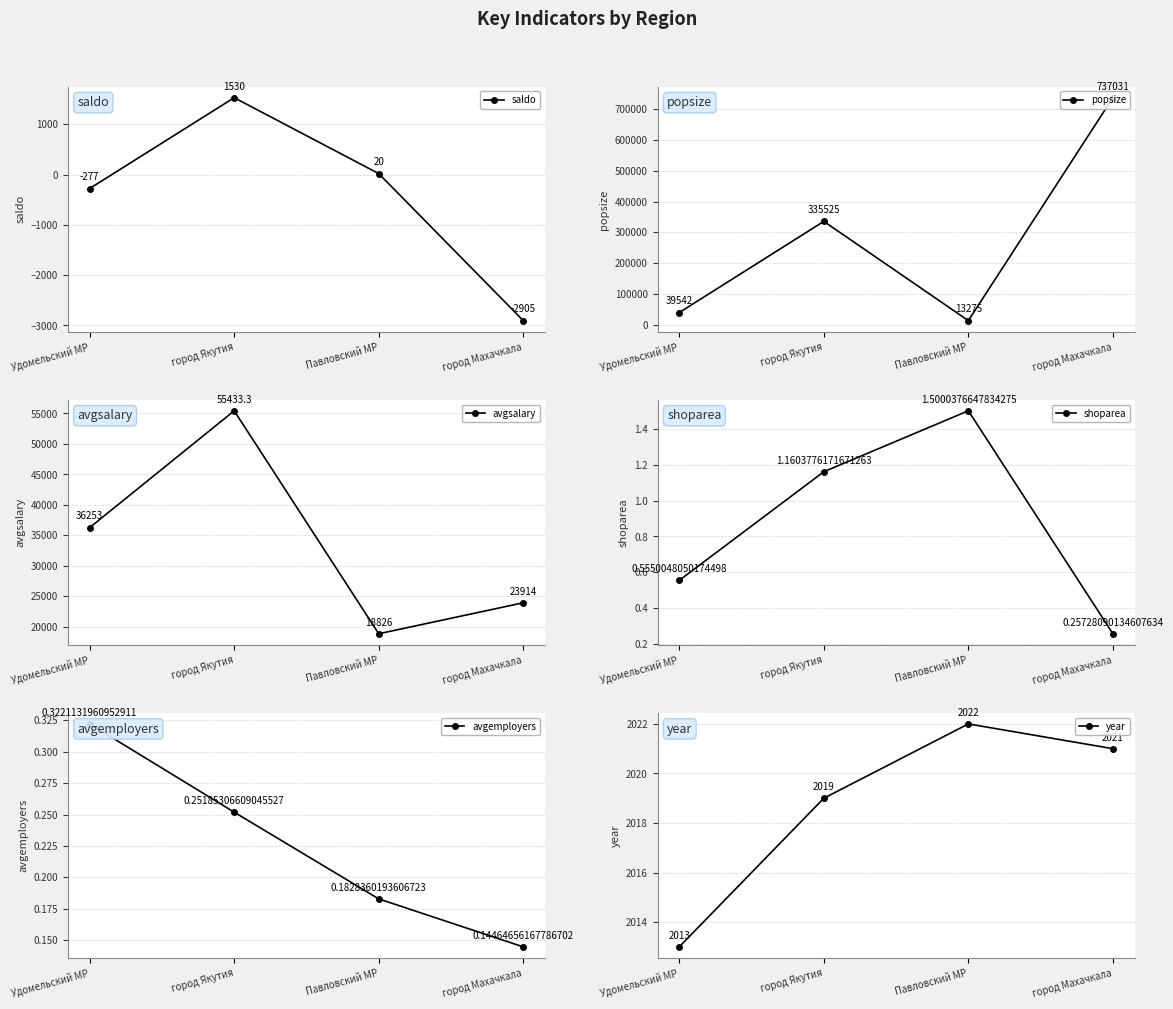

Which series has the largest range (max minus min)?

popsize